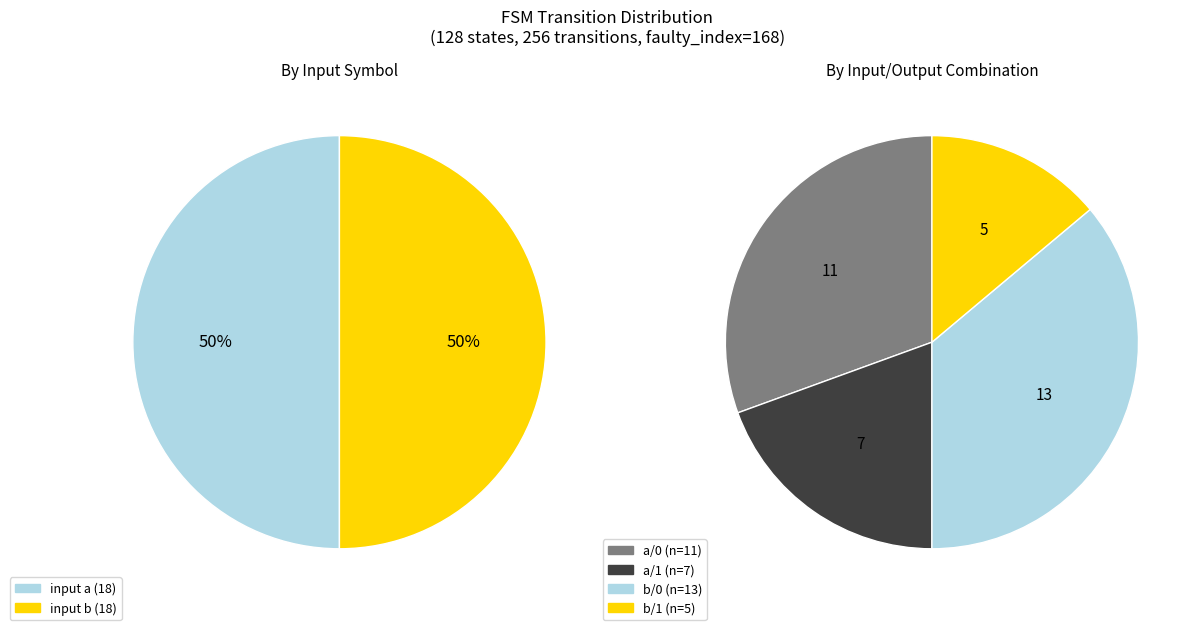

Do input b (output 0) and input a (output 1) together represent more than half of the pie?

Yes